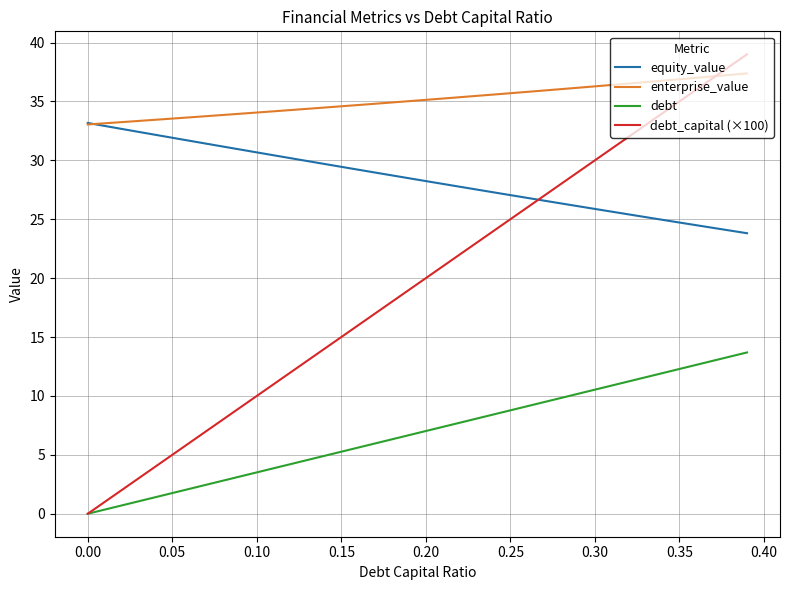

What is the highest value of the debt series?

13.7